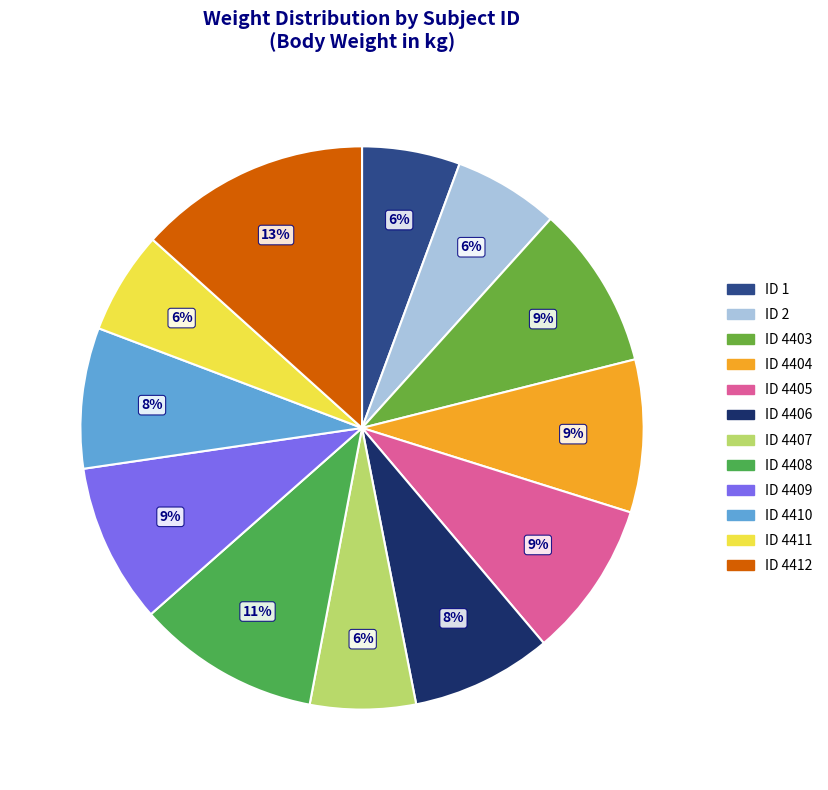

How many segments does this pie chart have?

12